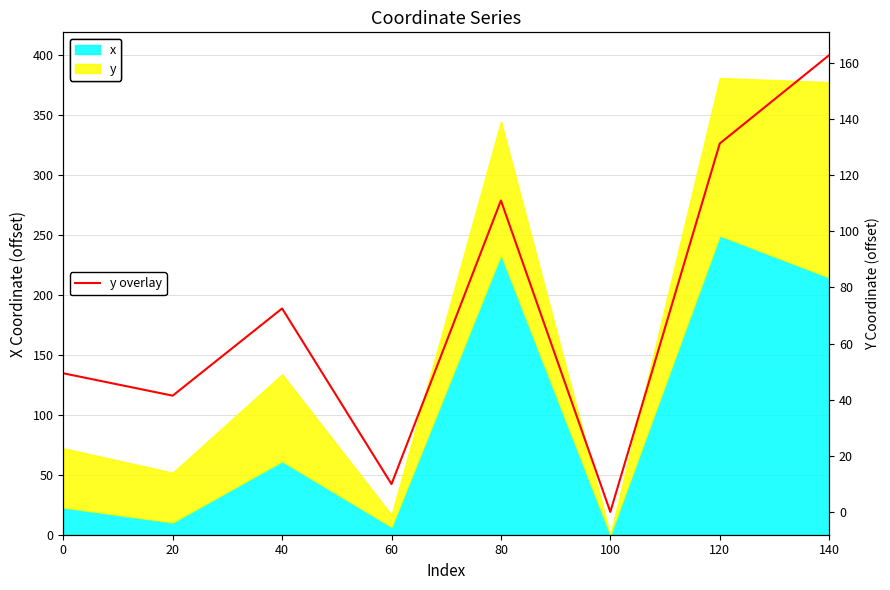

How many points are higher than both their immediate neighbors (excluding endpoints)?

2